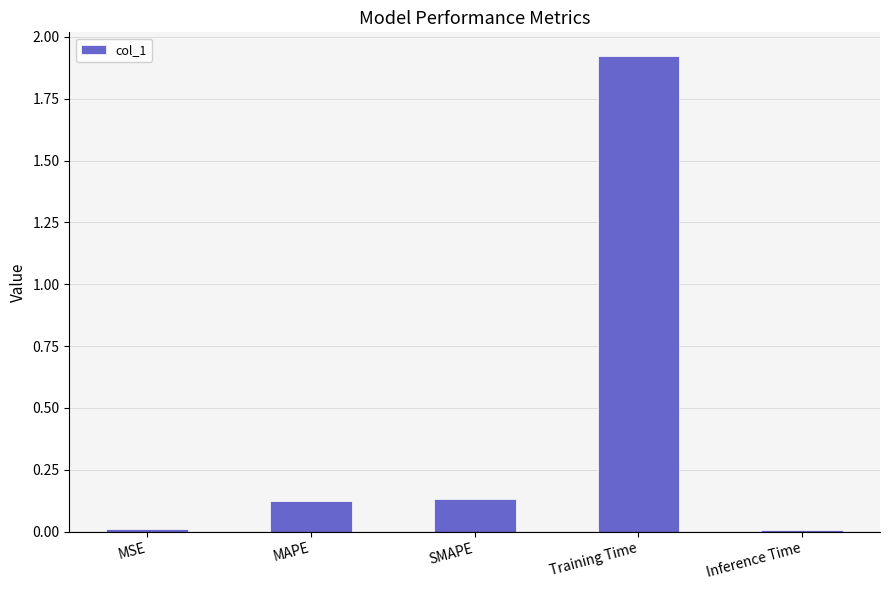

Which category has the highest value across all series?

Training Time